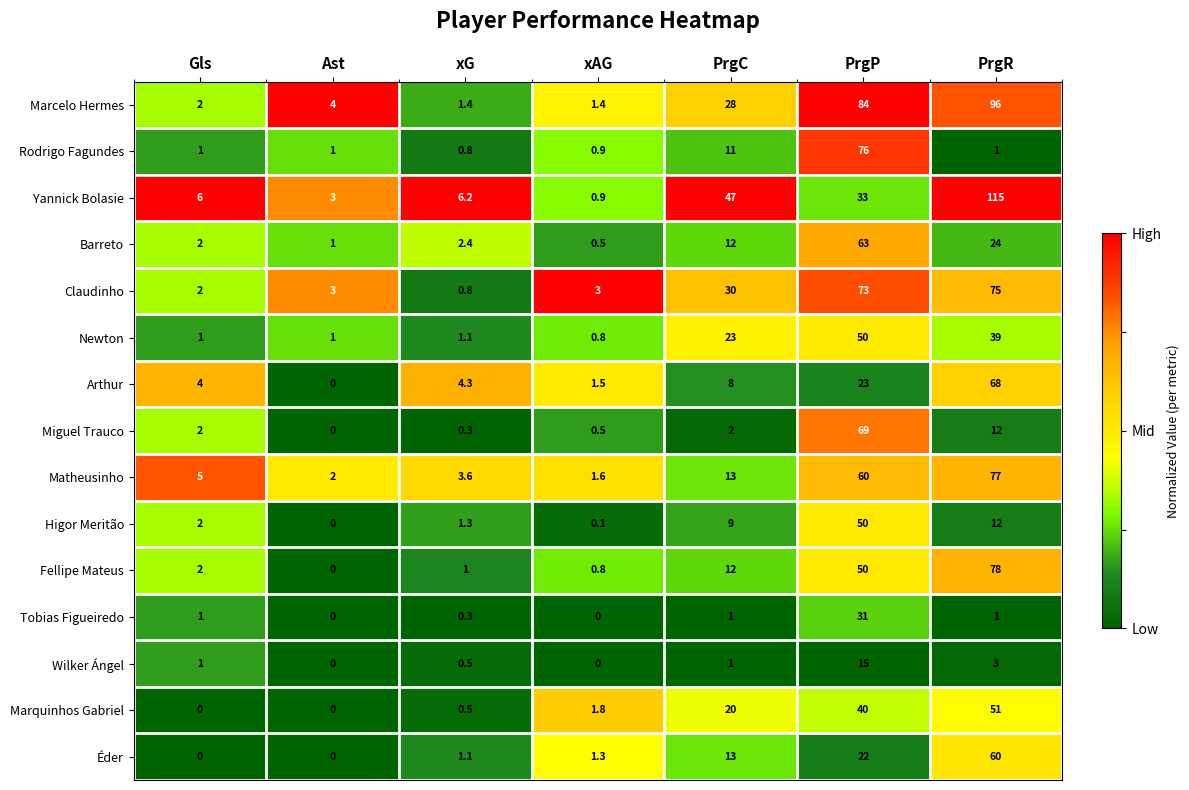

The Fellipe Mateus series shows 12.0 at PrgC. True or false?

True